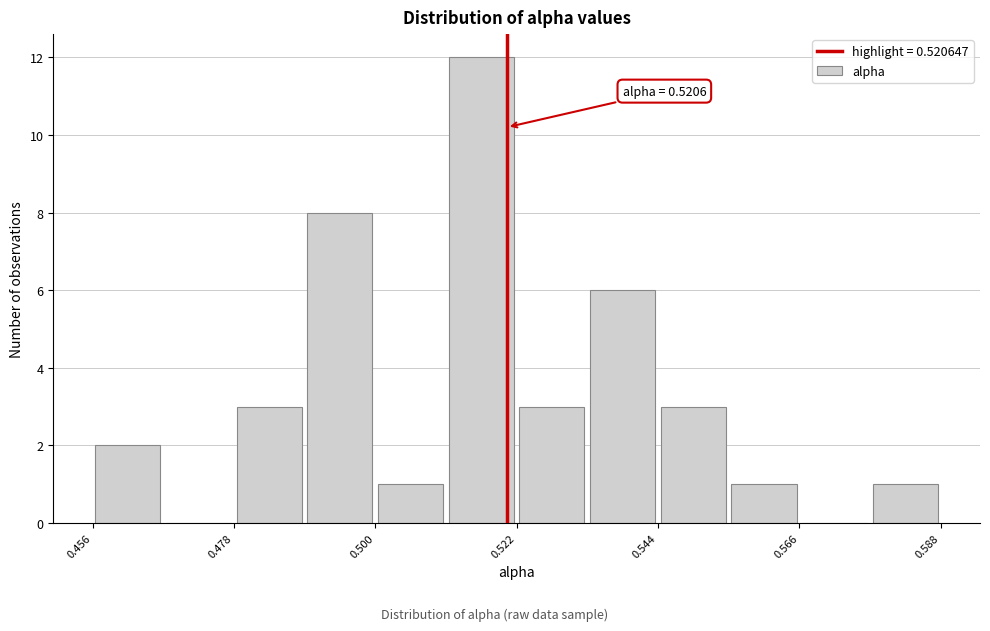

Around what value on the x-axis is the tallest bar? Give the approximate position of its centre, as read against the axis.

0.515